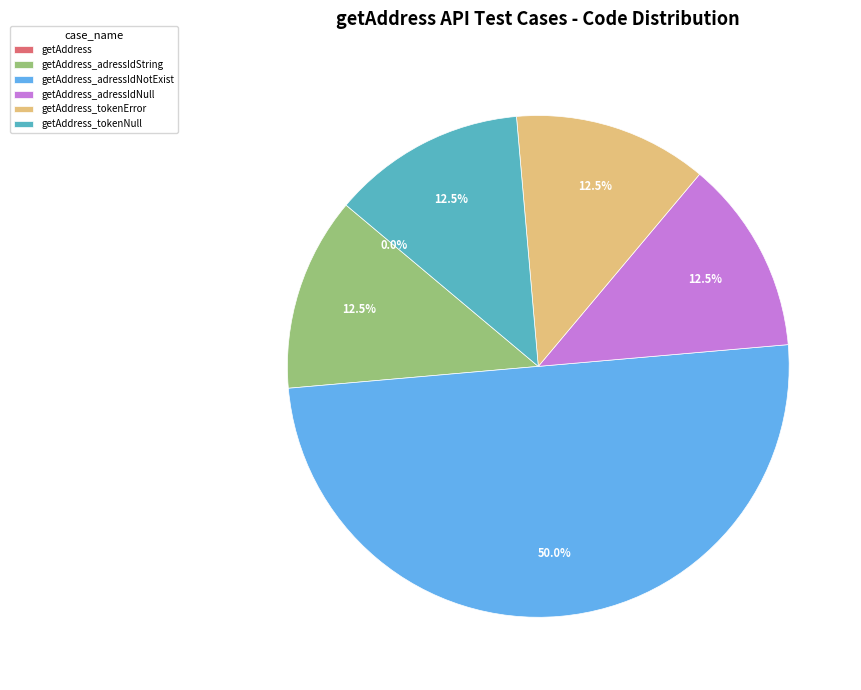

What is the total percentage of getAddress_adressIdString and getAddress?

12.5%